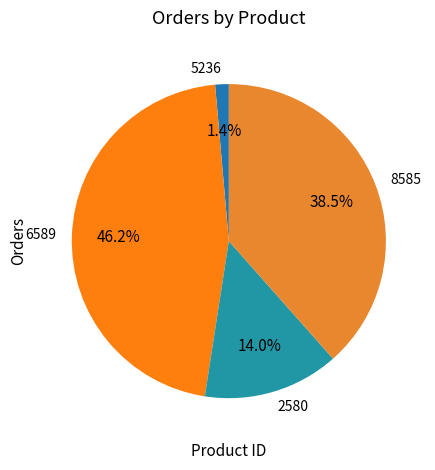

The 2580 slice represents 27% of the pie. True or false?

False